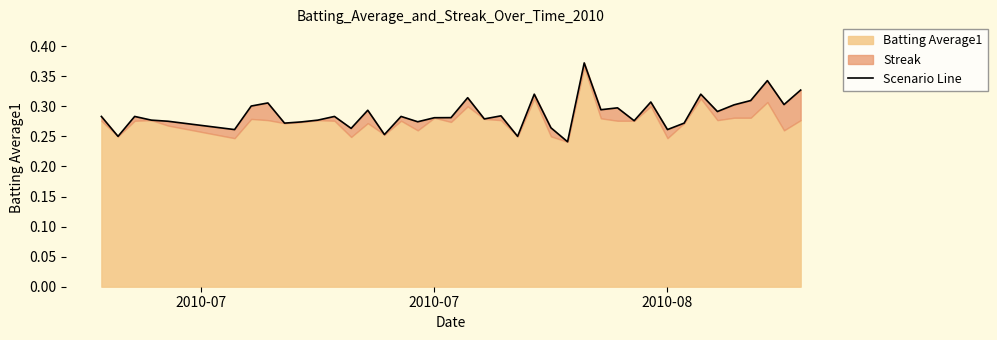

Count the number of categories in the chart.

40